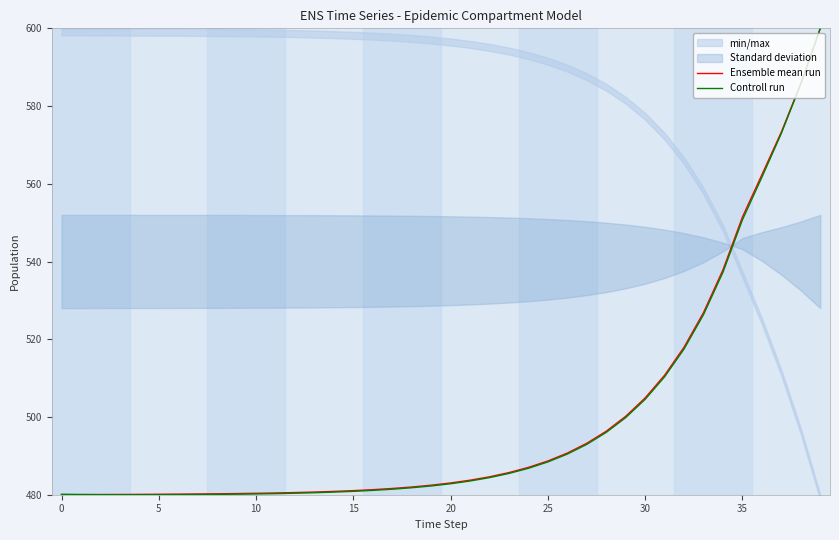

In Controll run, how many points are lower than both neighbors (excluding endpoints)?

1